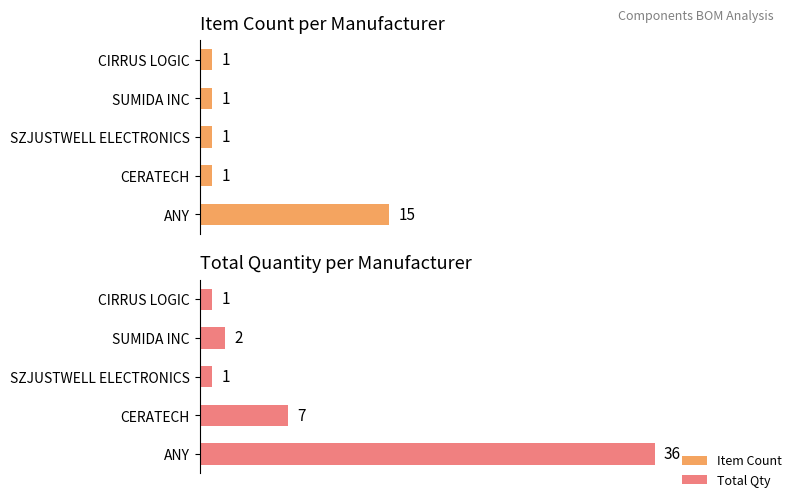

Reading left to right, what are all the values shown in this chart?

Item Count: 15	1	1	1	1
Total Qty: 36	7	1	2	1